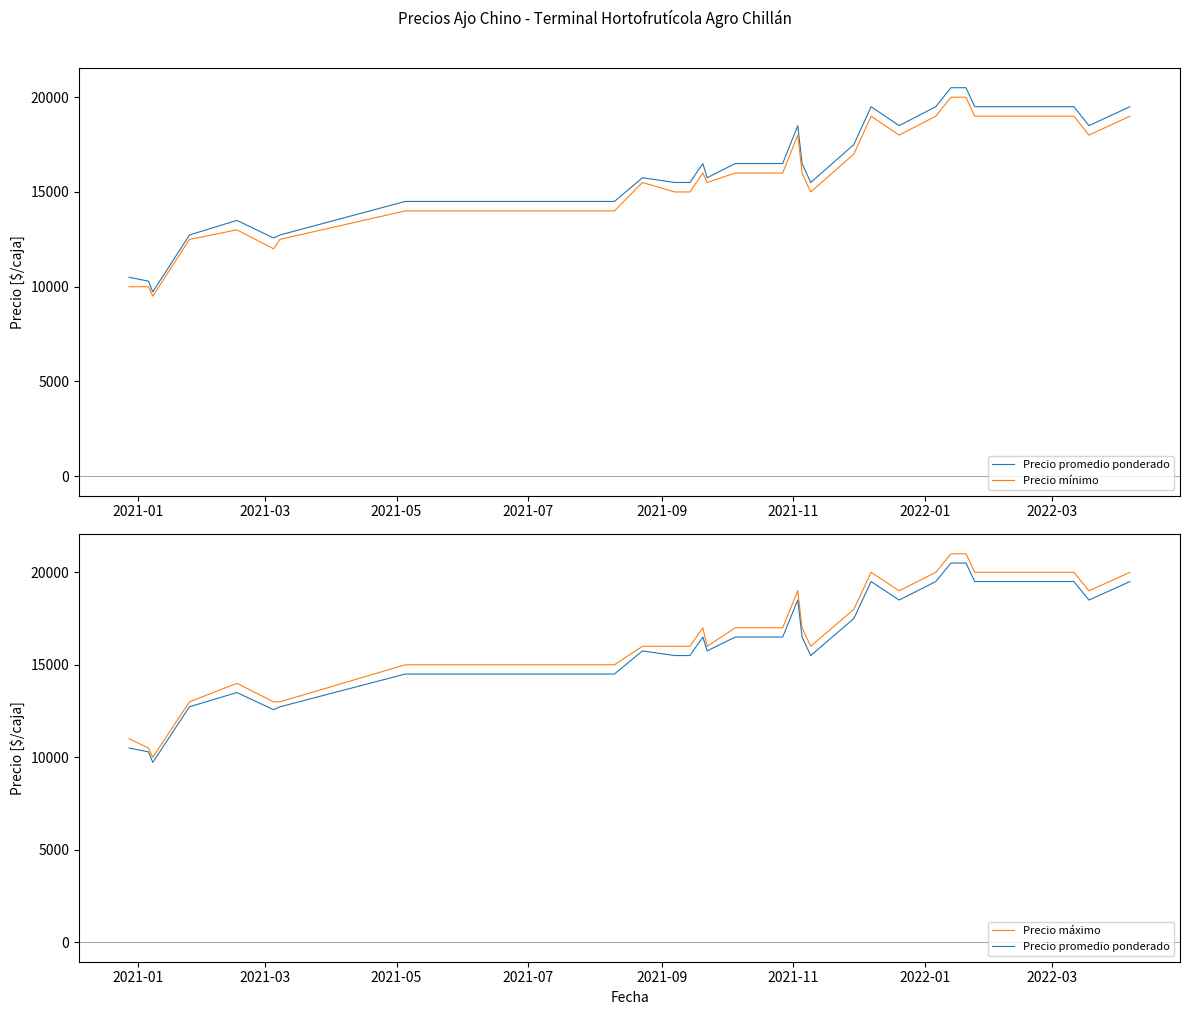

Is this an area chart (filled region under the line)?

No